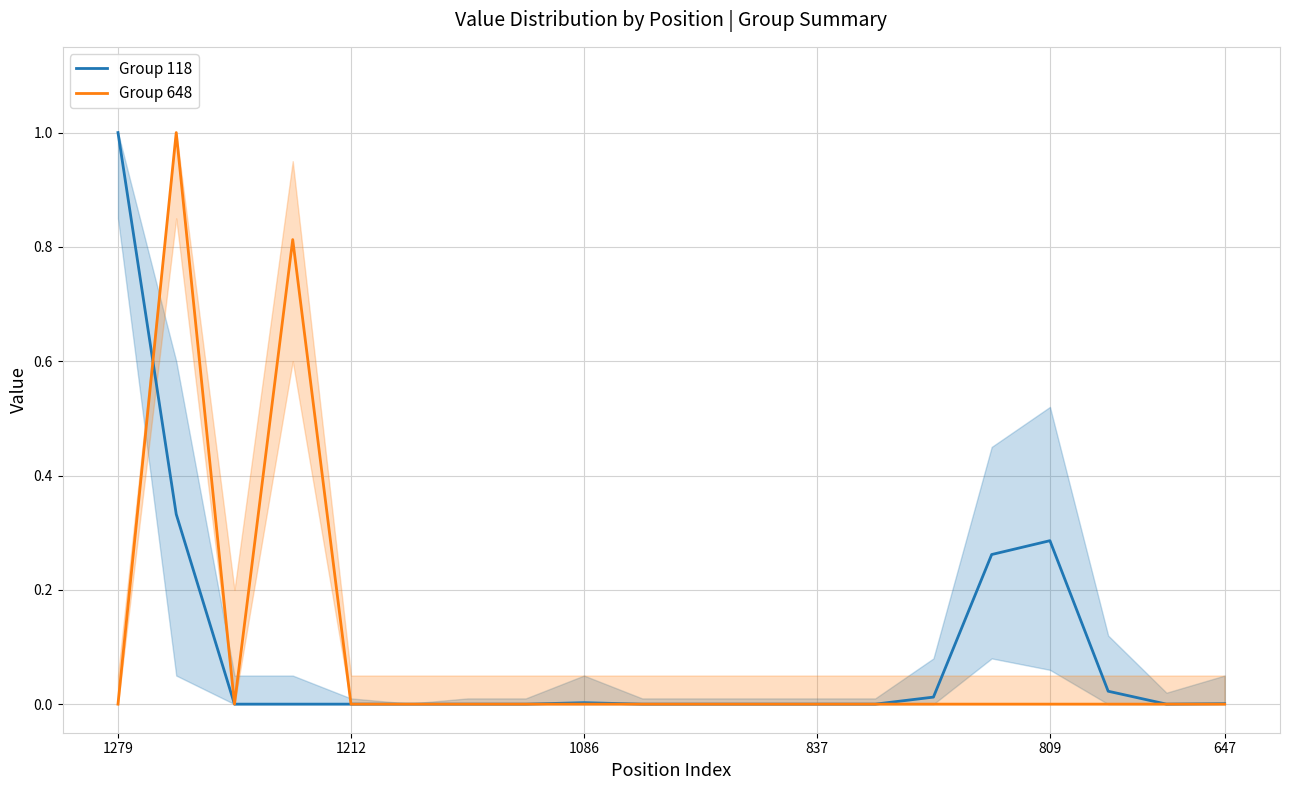

Count the number of categories in the chart.

20